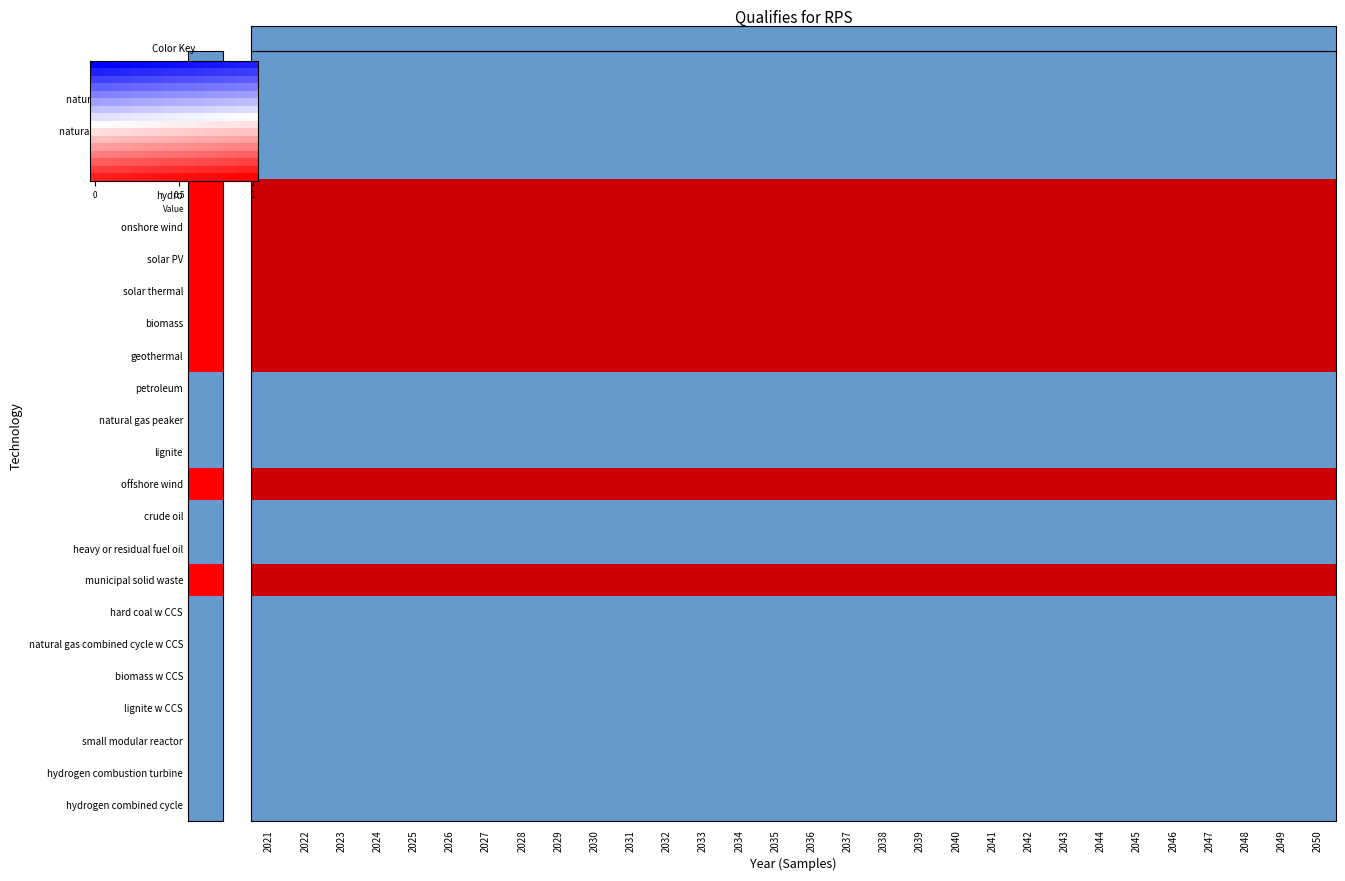

At 16, list the series in order from largest to smallest.

hydro, onshore wind, solar PV, solar thermal, biomass, geothermal, offshore wind, municipal solid waste, hard coal, natural gas steam turbine, natural gas combined cycle, nuclear, petroleum, natural gas peaker, lignite, crude oil, heavy or residual fuel oil, hard coal w CCS, natural gas combined cycle w CCS, biomass w CCS, lignite w CCS, small modular reactor, hydrogen combustion turbine, hydrogen combined cycle